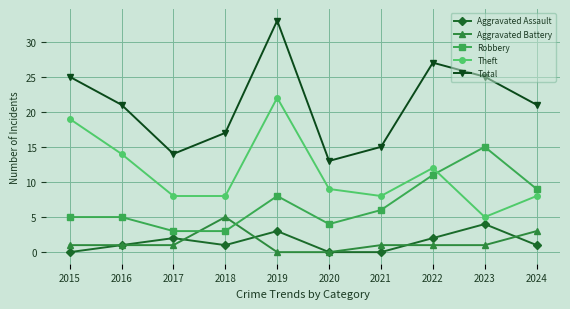

Reading left to right, transcribe all the data shown in this chart.

Aggravated Assault: 0	1	2	1	3	0	0	2	4	1
Aggravated Battery: 1	1	1	5	0	0	1	1	1	3
Robbery: 5	5	3	3	8	4	6	11	15	9
Theft: 19	14	8	8	22	9	8	12	5	8
Total: 25	21	14	17	33	13	15	27	25	21